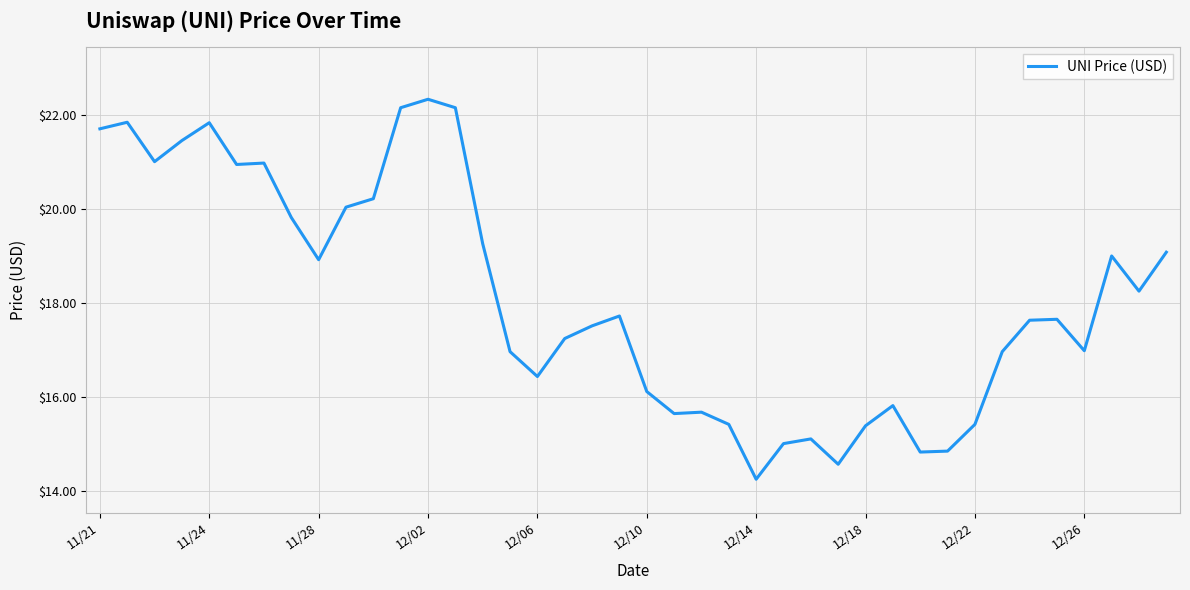

What is the difference between the maximum and minimum values?

8.1